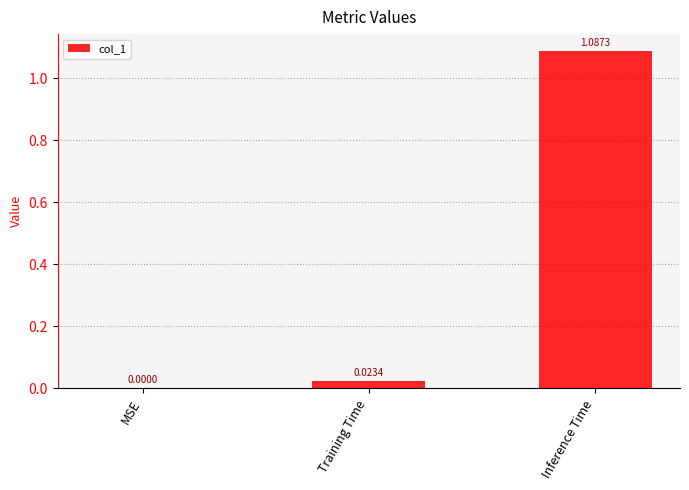

Count the number of values greater than 0.

2